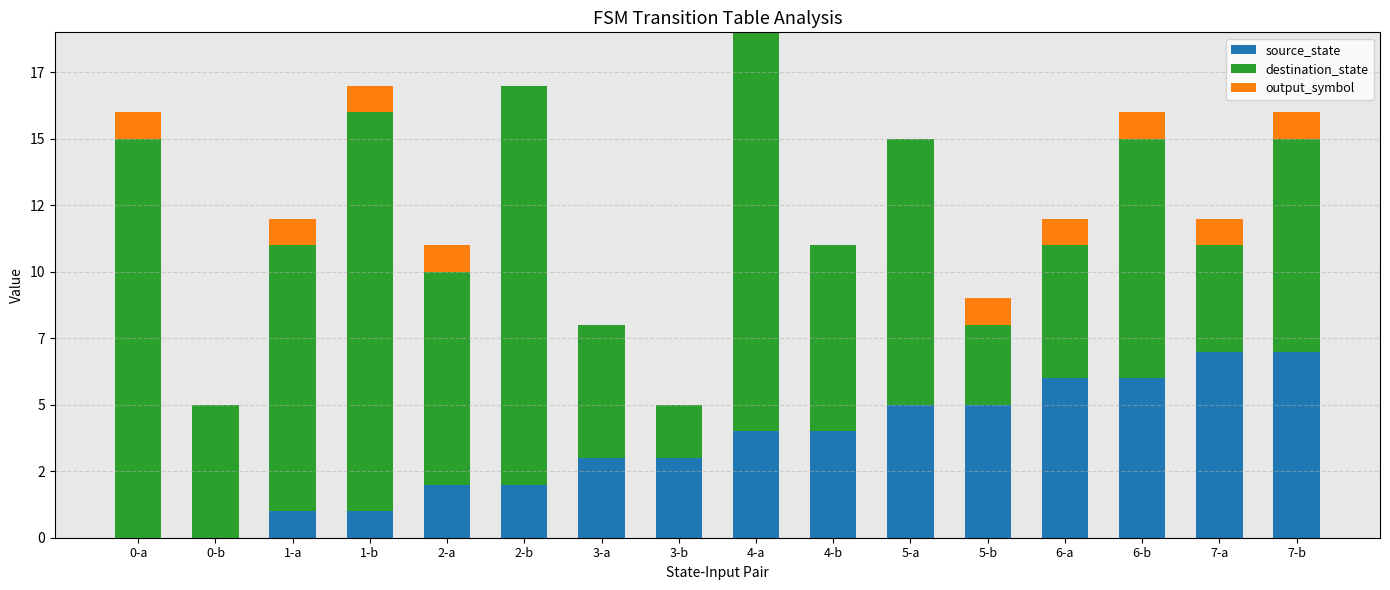

Are the bars horizontal?

No